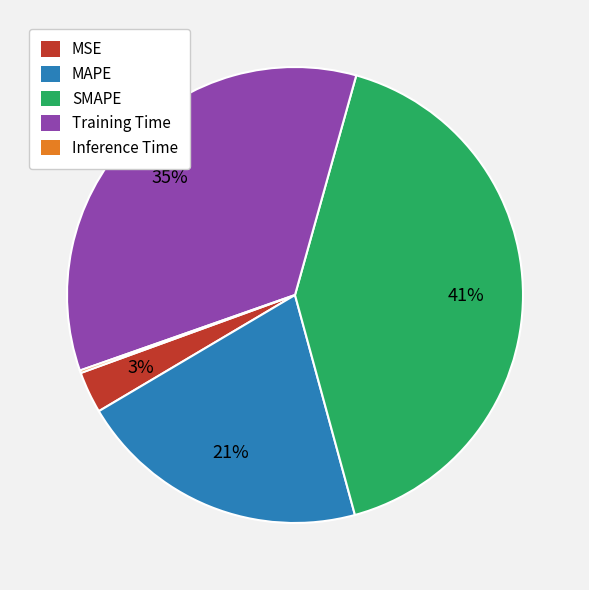

Is there a majority slice in this chart?

No